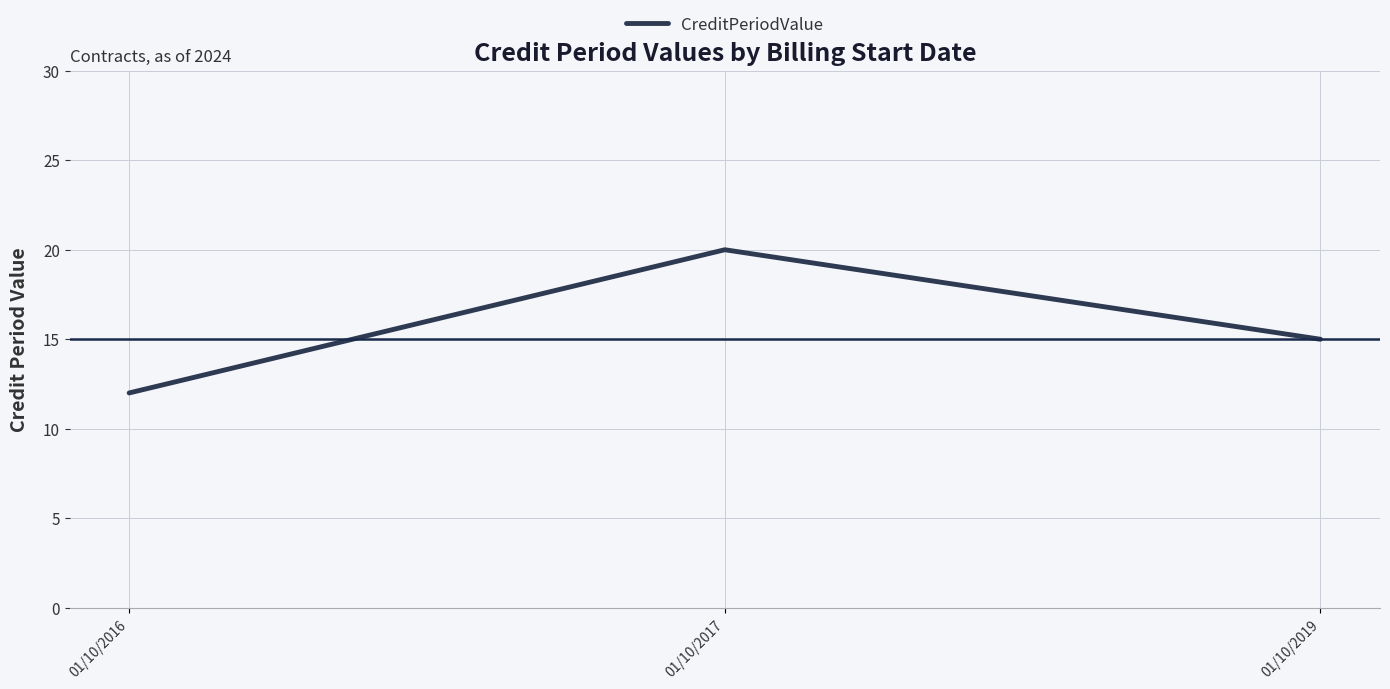

Between 01/10/2019 and 01/10/2017, which is larger?

01/10/2017